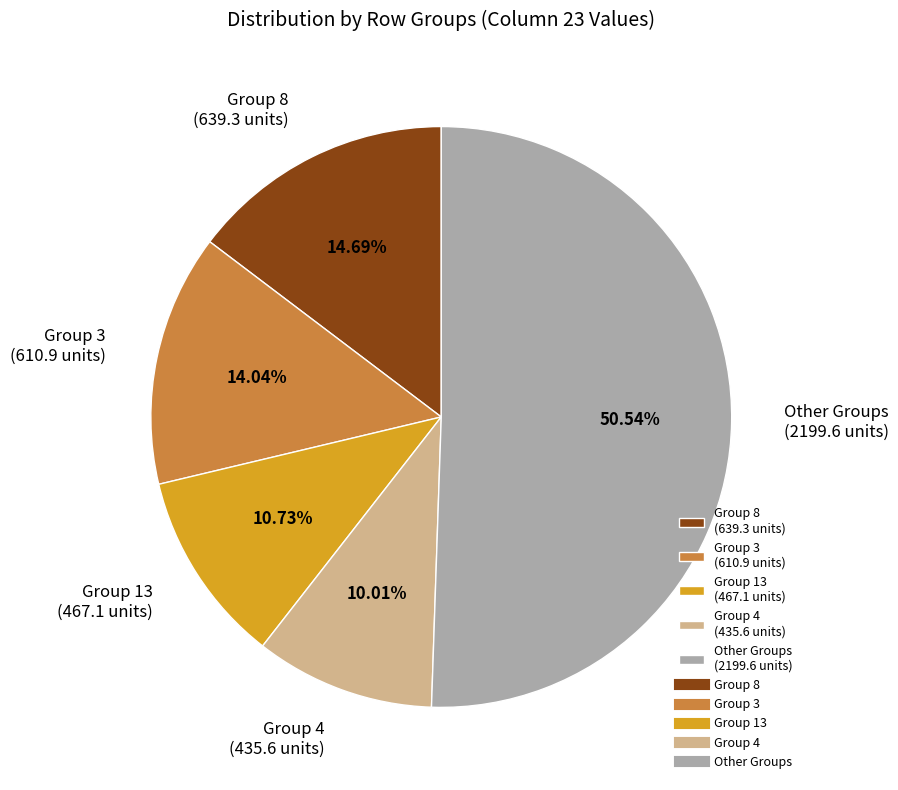

Which slice represents more than half of the pie?

Other Groups (2199.6 units)